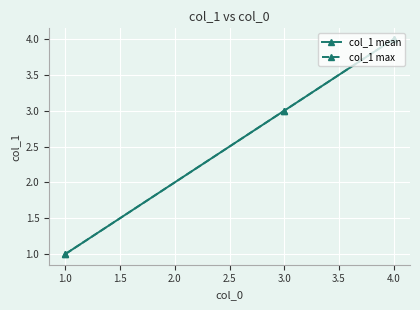

List the series in order of their peak value, lowest first.

col_1 mean, col_1 max